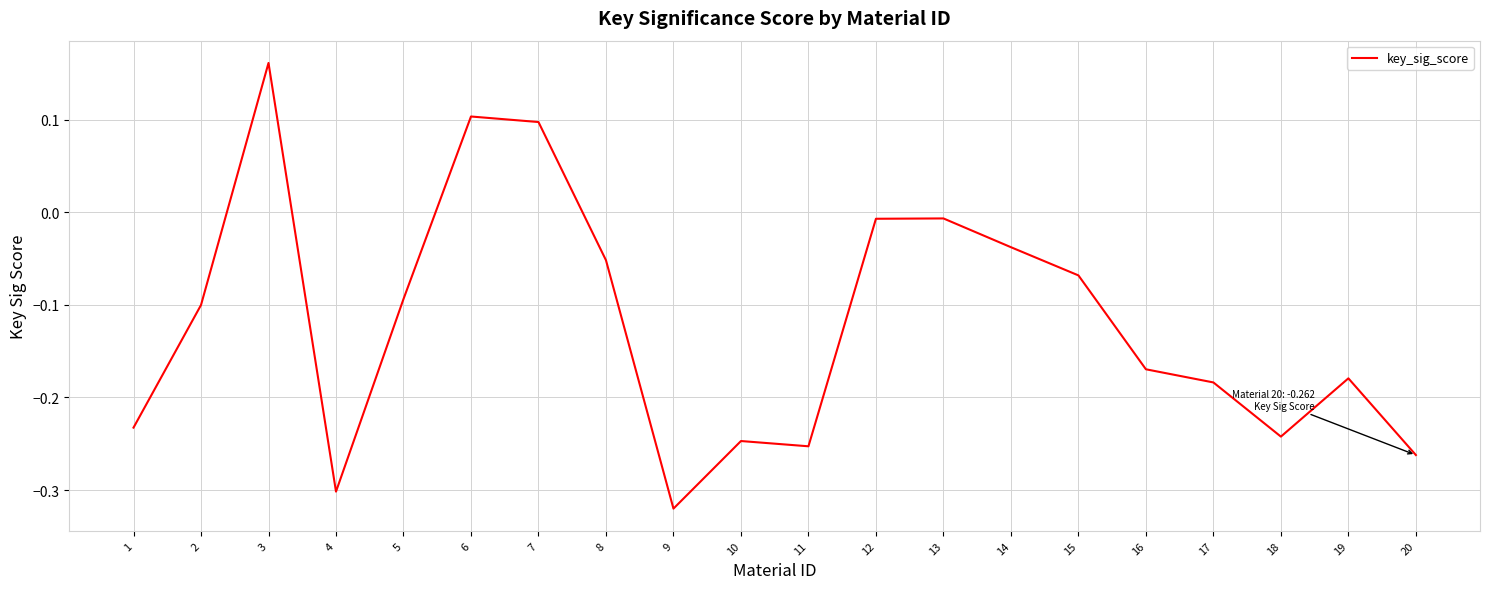

Does the chart have visible grid lines?

Yes